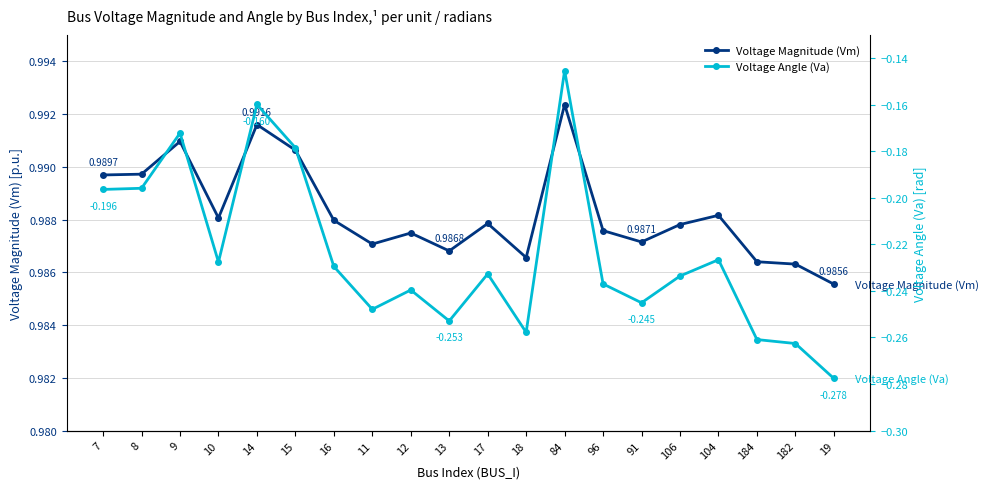

Rank the series by their maximum value, from lowest to highest.

Voltage Angle (Va), Voltage Magnitude (Vm)